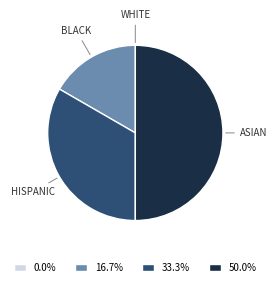

Which slice is the largest?

ASIAN